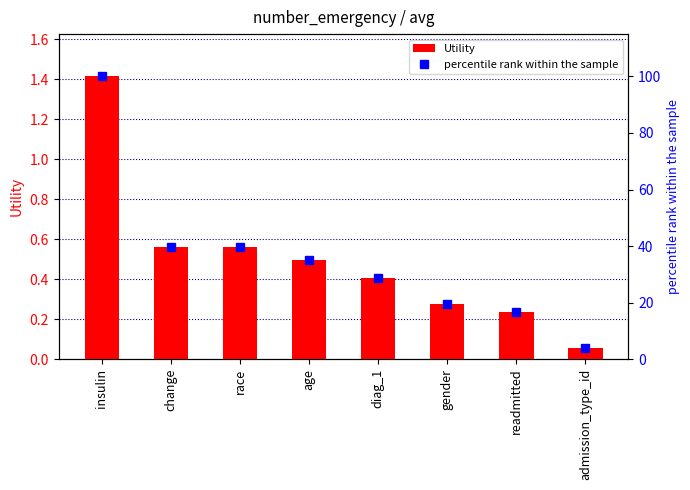

What is the highest value of the Utility series?

1.4